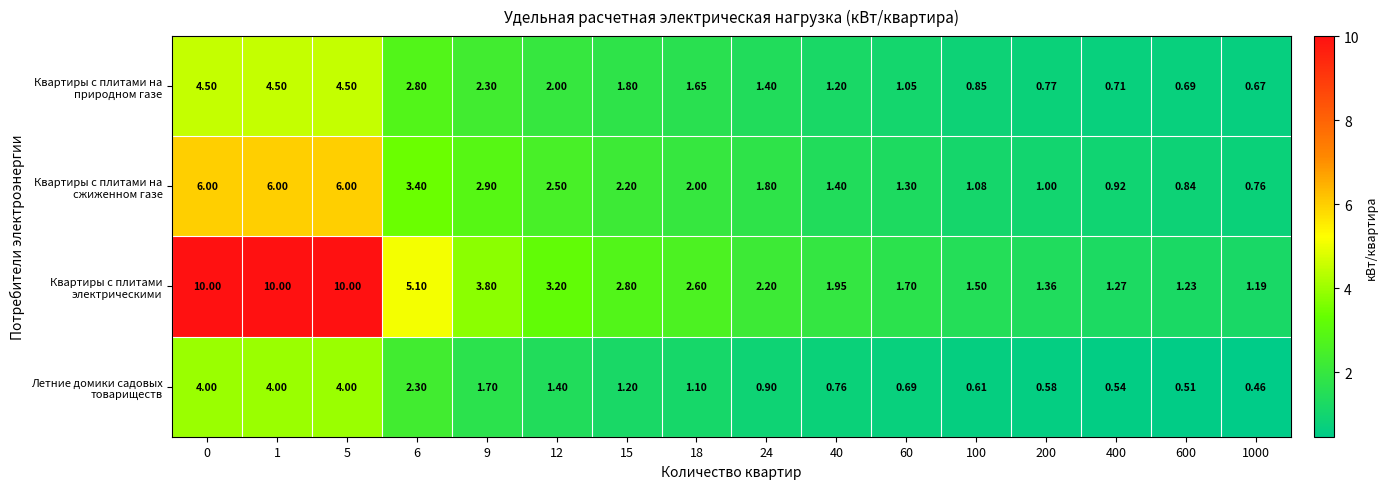

How many values in the Квартиры с плитами на природном газе series exceed 1?

11